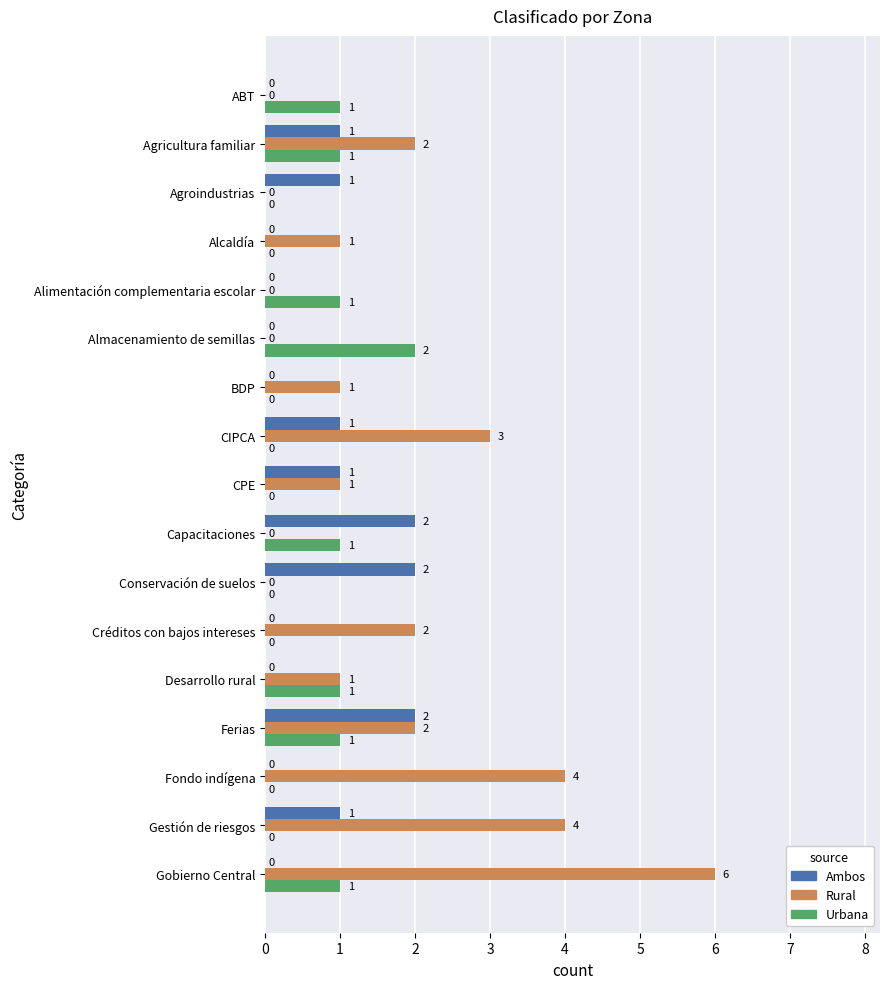

Which series has the largest total across all categories?

Rural